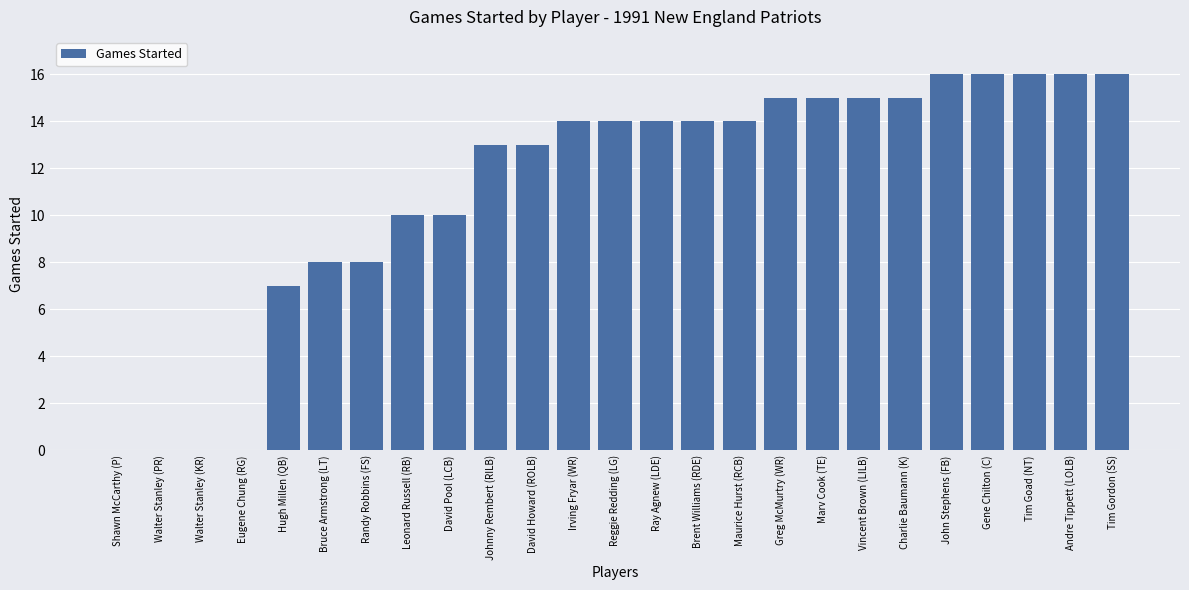

What is the maximum value shown in the chart?

16